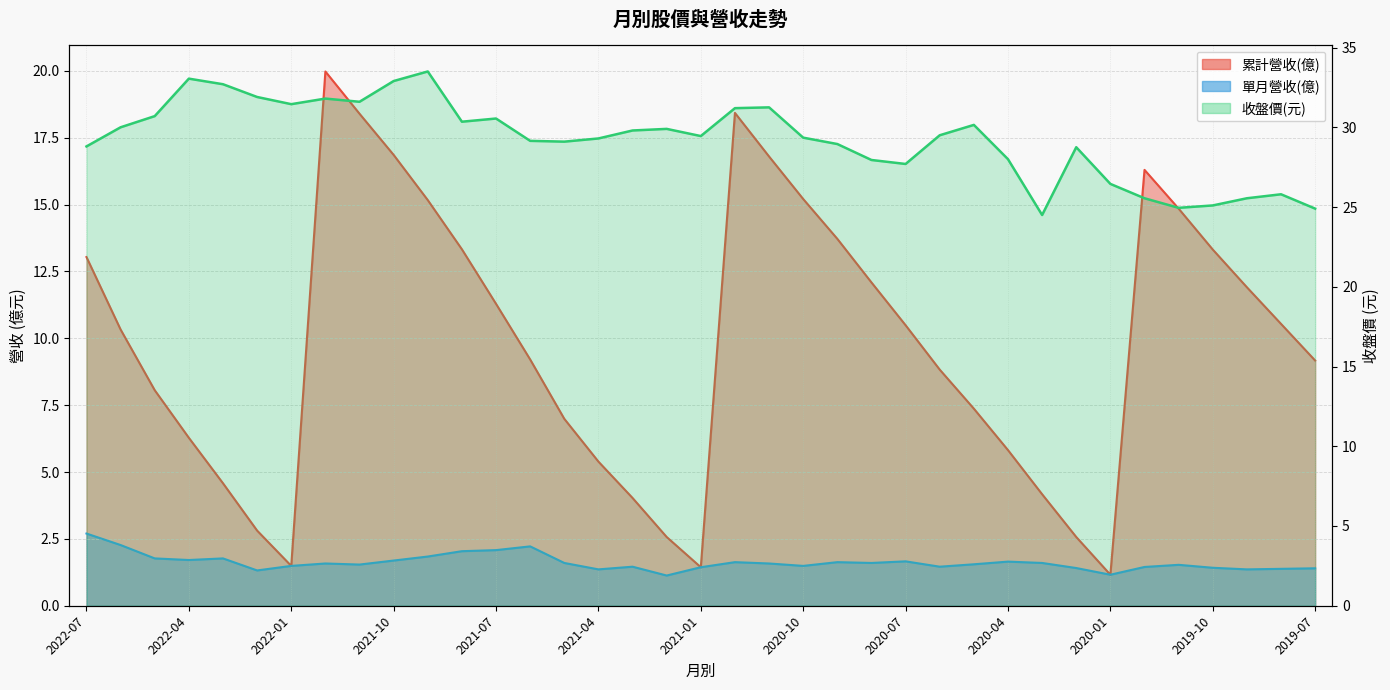

What is the average value of the 單月營收(億) series?

1.6